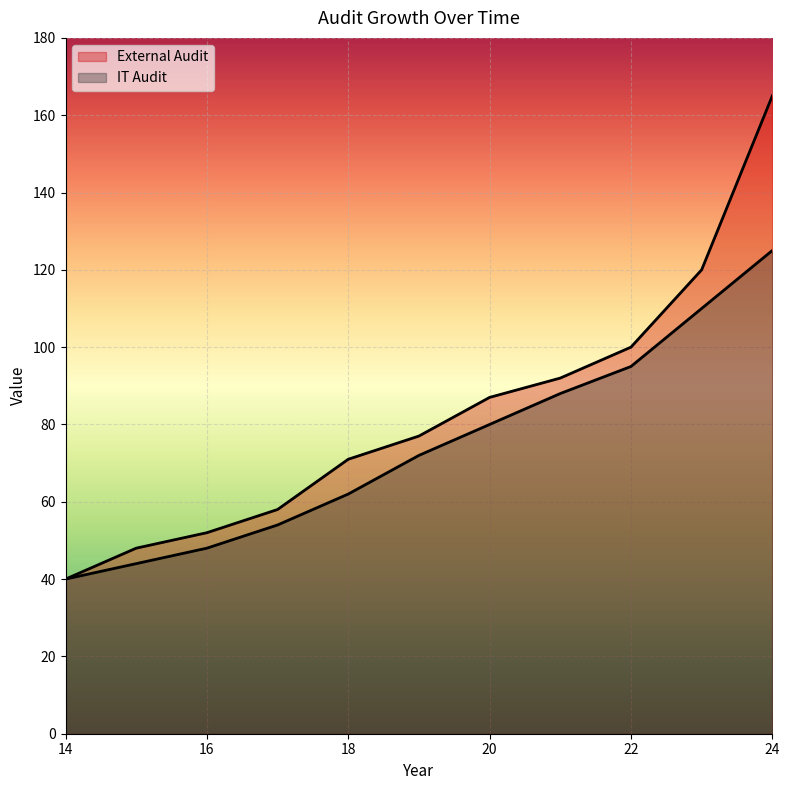

True or false: External Audit has more than 0 points higher than both neighbors.

False